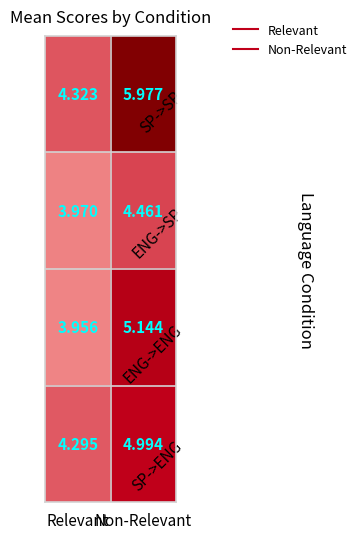

Where is ENG->ENG nearest to the value 4?

Relevant